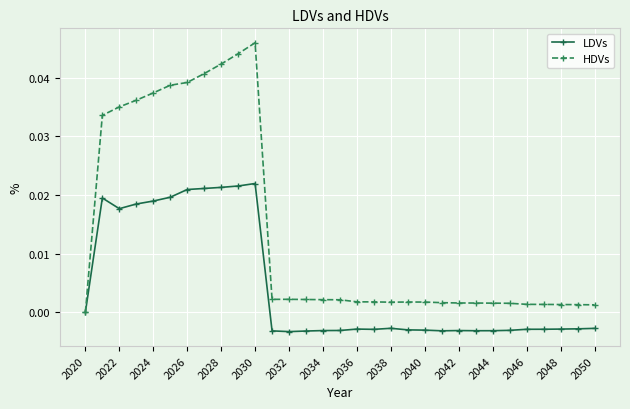

How many lines are shown in the chart?

2